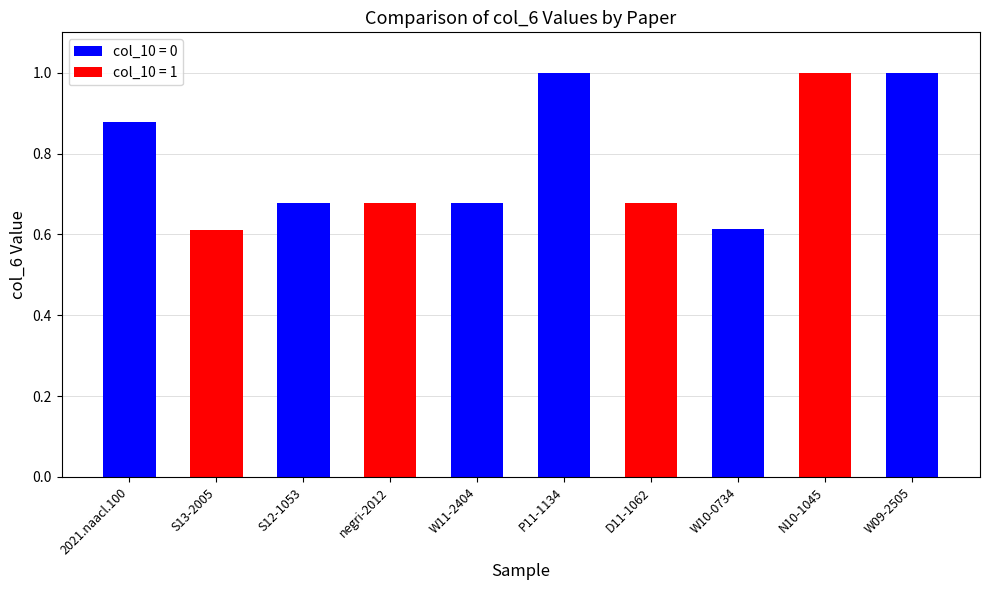

What position from the right is W11-2404?

6